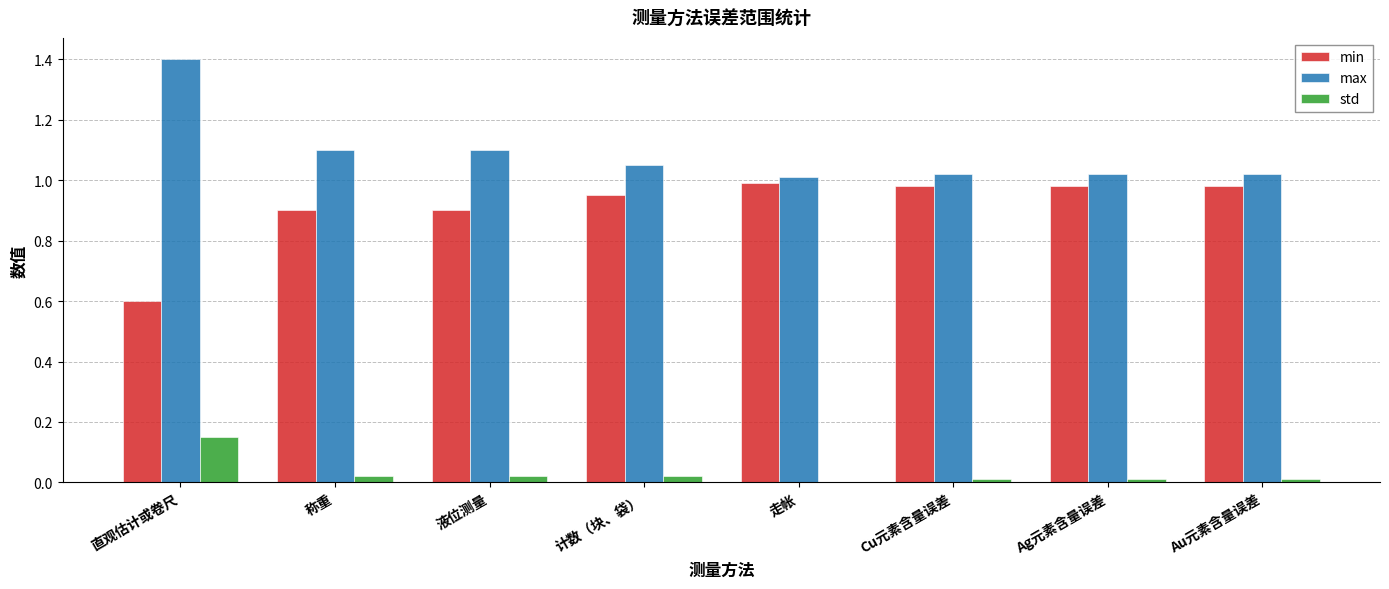

What is the total value across all series at Au元素含量误差?

2.0